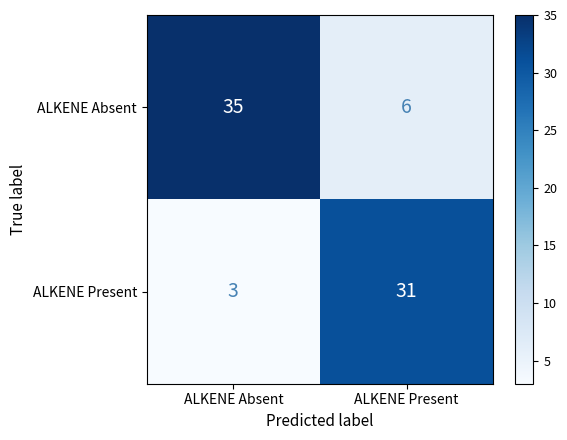

What is the sum of all ALKENE Present values?

34